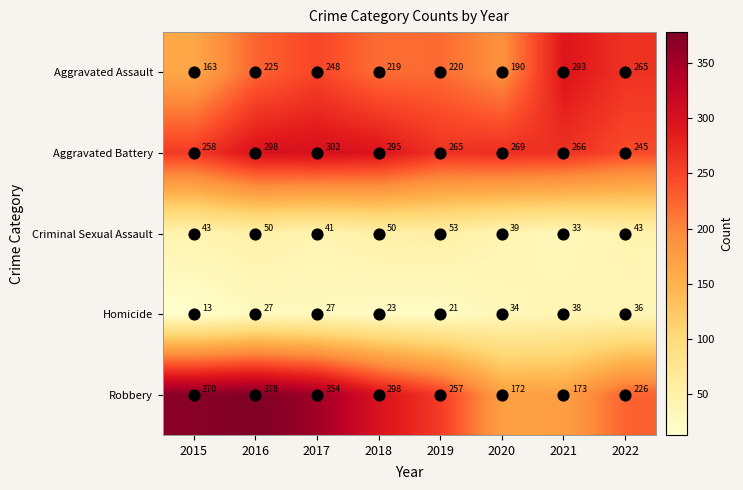

How many data points in Aggravated Assault are less than 225?

4